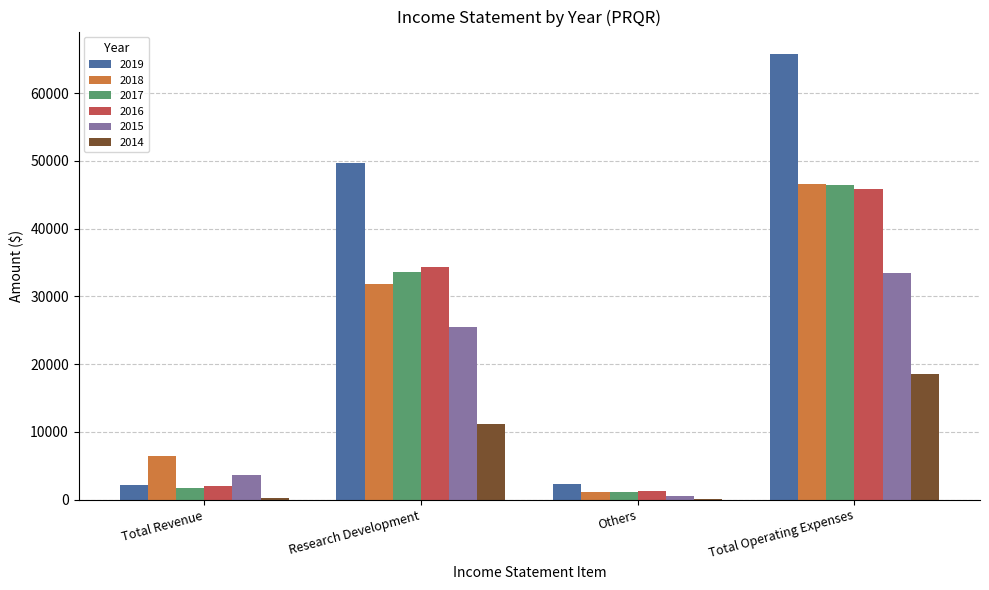

At which label does 2018 reach its peak?

Total Operating Expenses